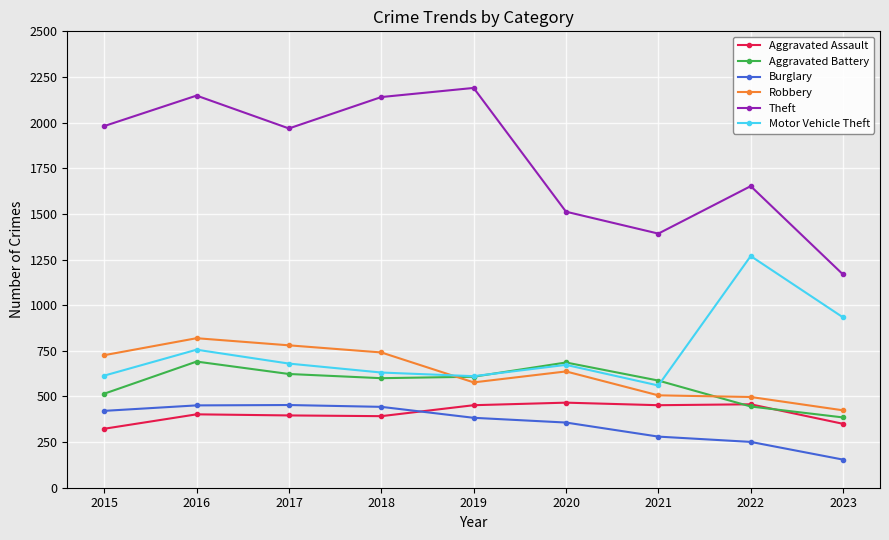

How many data points in Motor Vehicle Theft are less than 673?

4